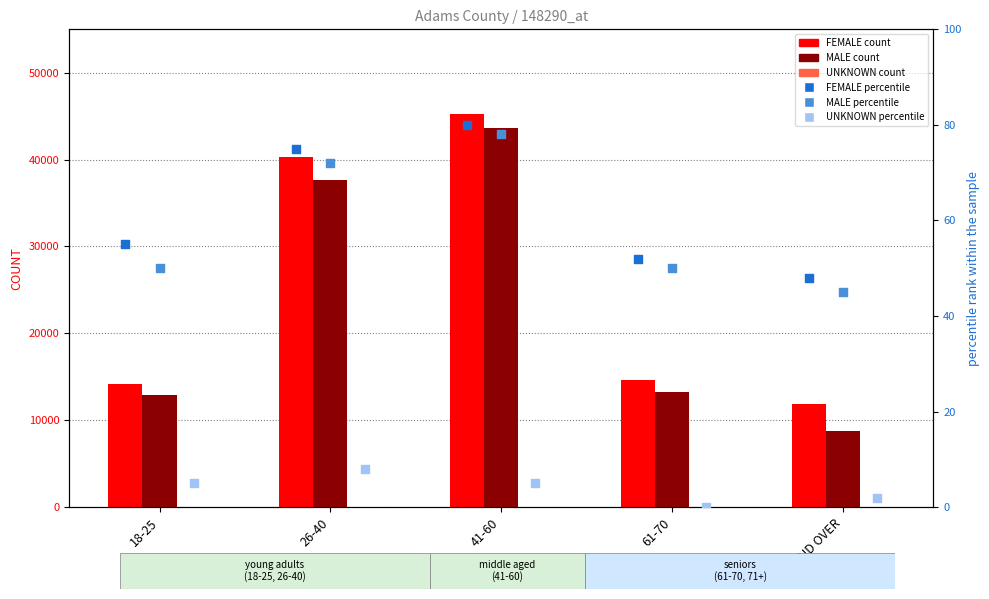

Which series has the largest Y range (max minus min)?

MALE count